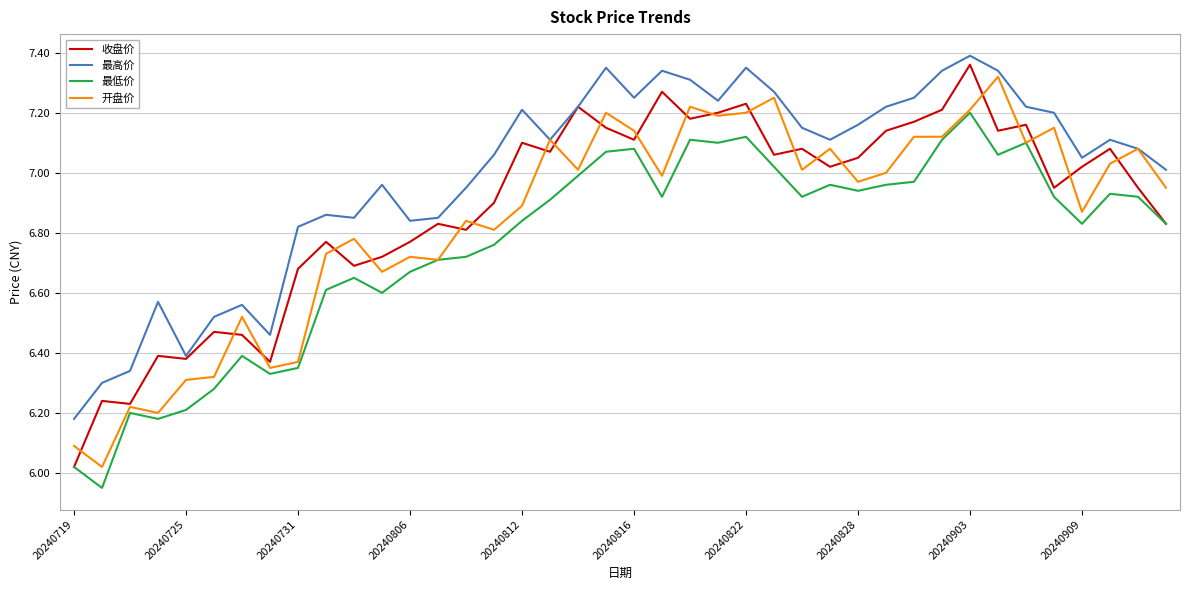

In 收盘价, how many points are higher than both neighbors (excluding endpoints)?

13